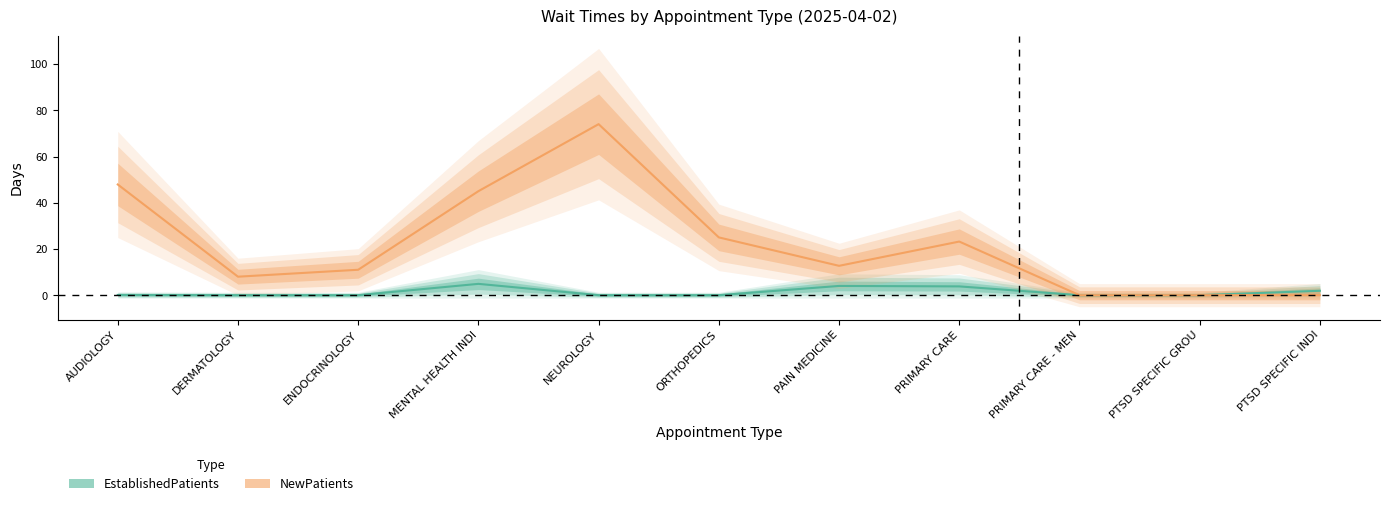

At which label does EstablishedPatients reach its minimum?

DERMATOLOGY